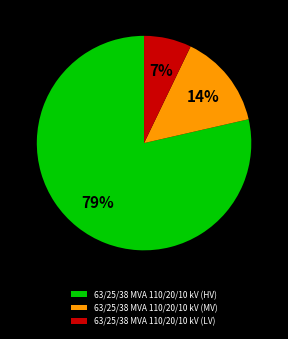

To the nearest percent, what is the average slice percentage?

33%